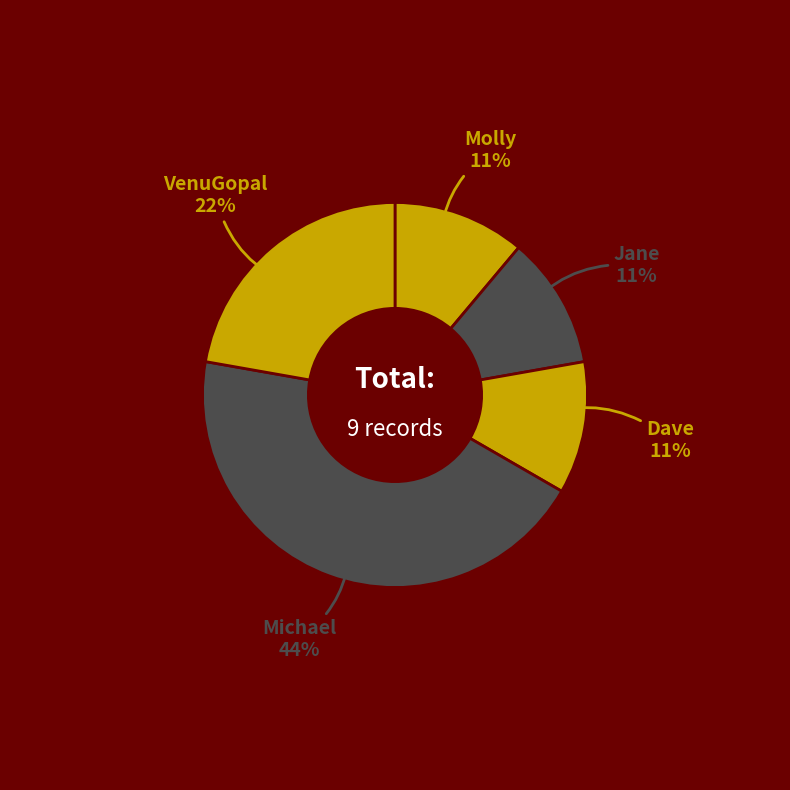

Does Michael represent more than half of the total?

No